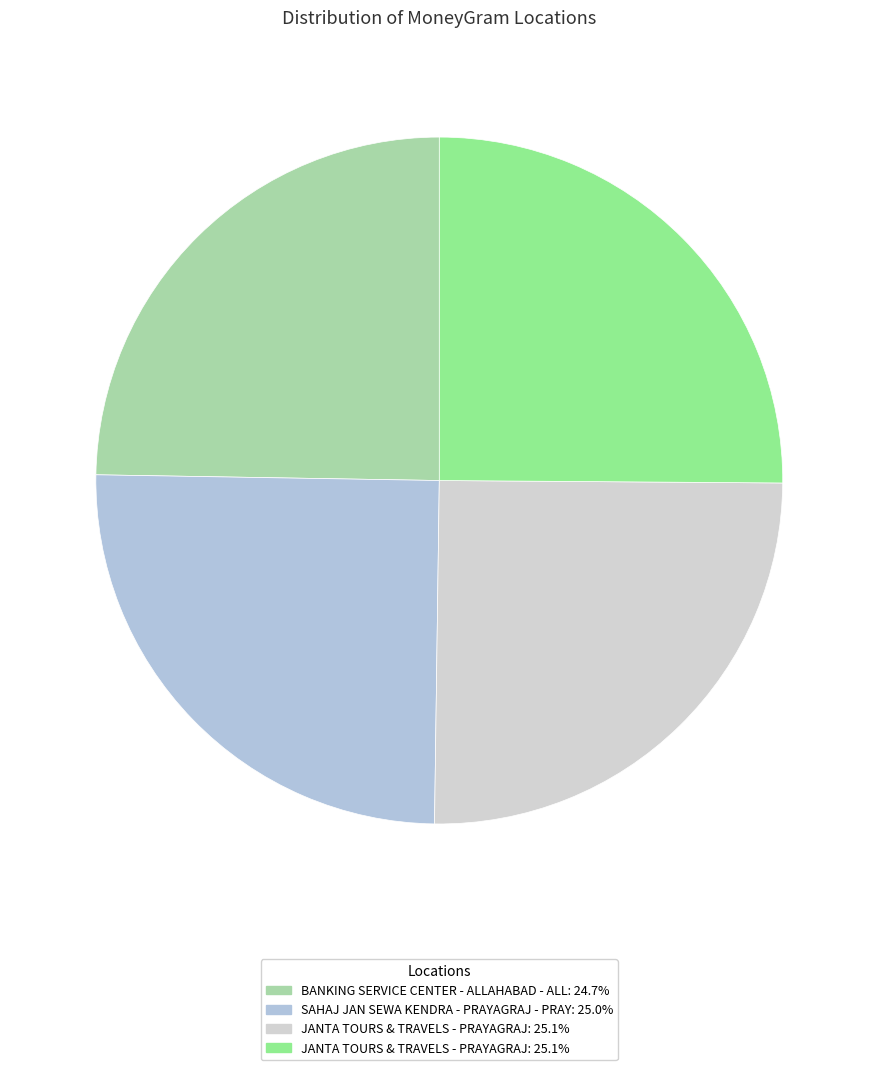

How many slices are in this pie chart?

4